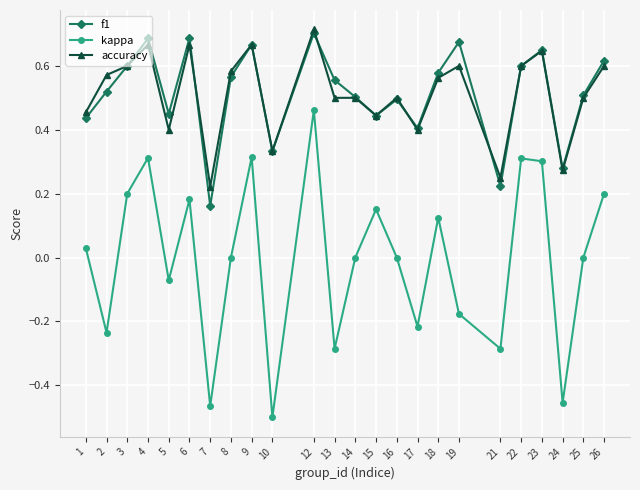

Which category has the lowest value in the f1 series?

7